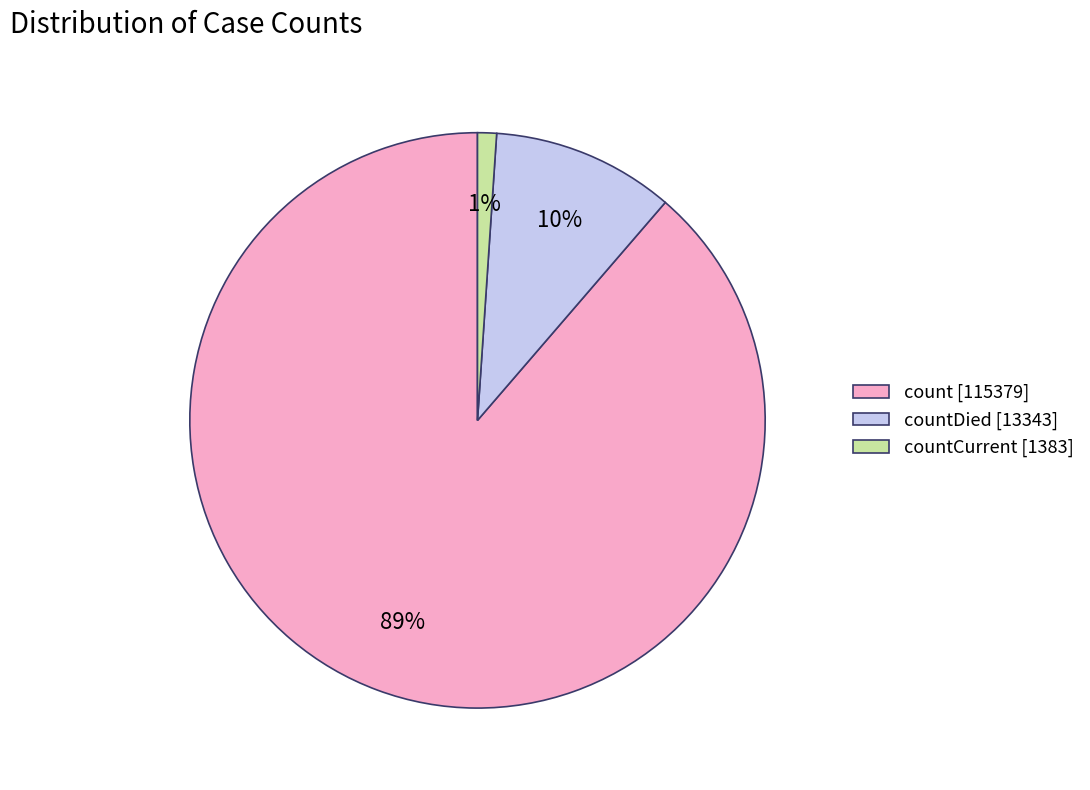

To the nearest percent, what is the average slice percentage?

33%